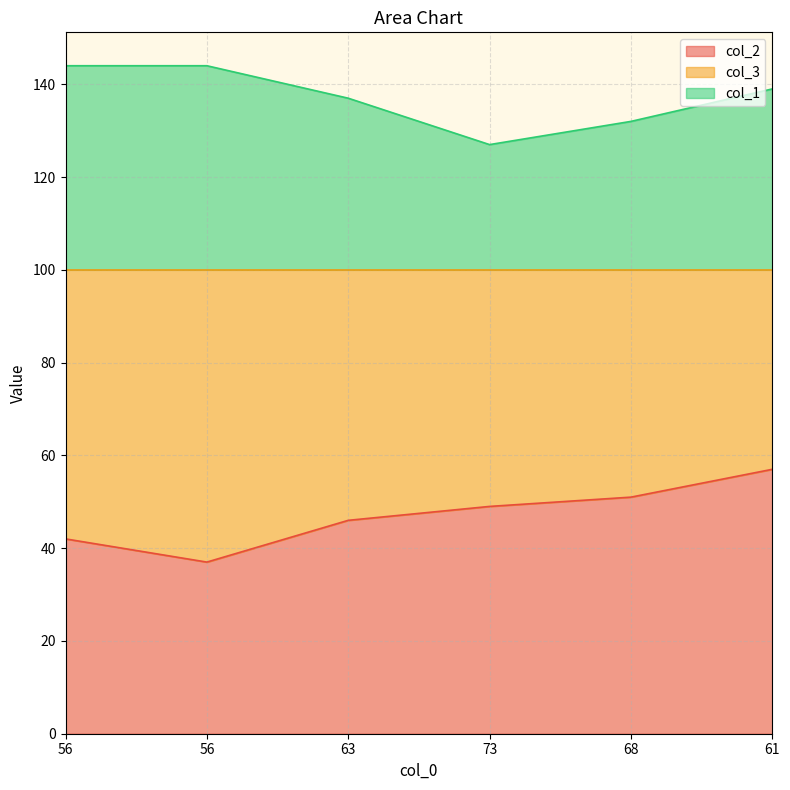

How many lines are shown in the chart?

2